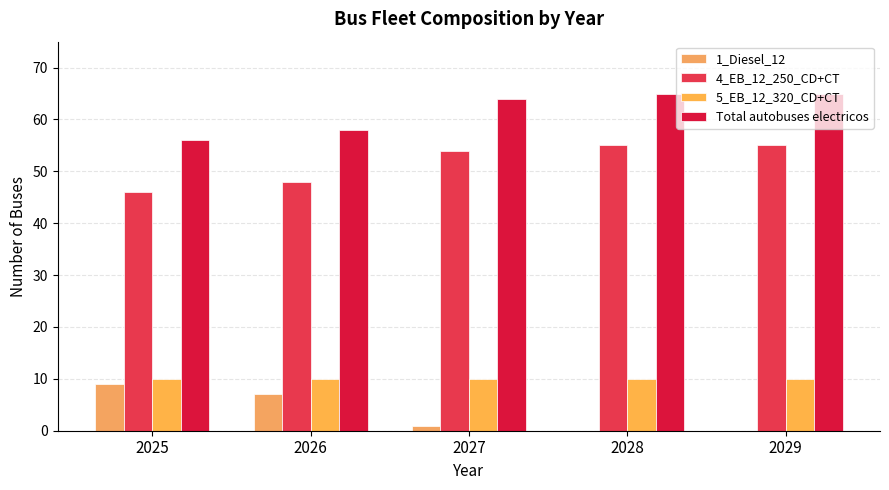

What is the sum of the 4_EB_12_250_CD+CT values at 2027 and 2026?

102